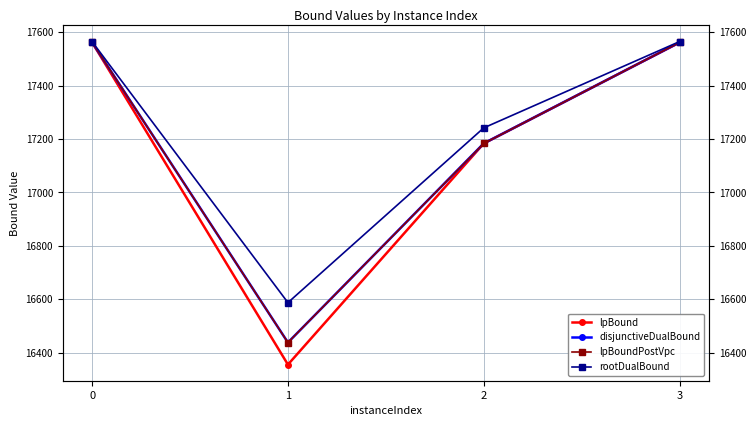

Rank the series by their maximum value, from highest to lowest.

rootDualBound, disjunctiveDualBound, lpBound, lpBoundPostVpc